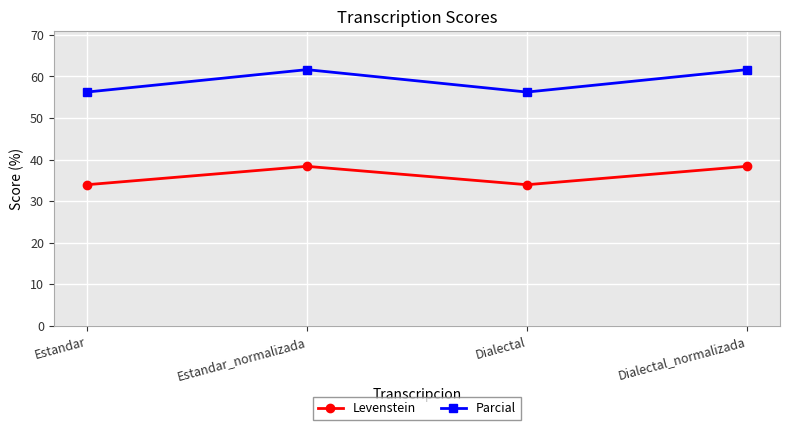

Which series changed the most between Dialectal and Dialectal_normalizada?

Parcial